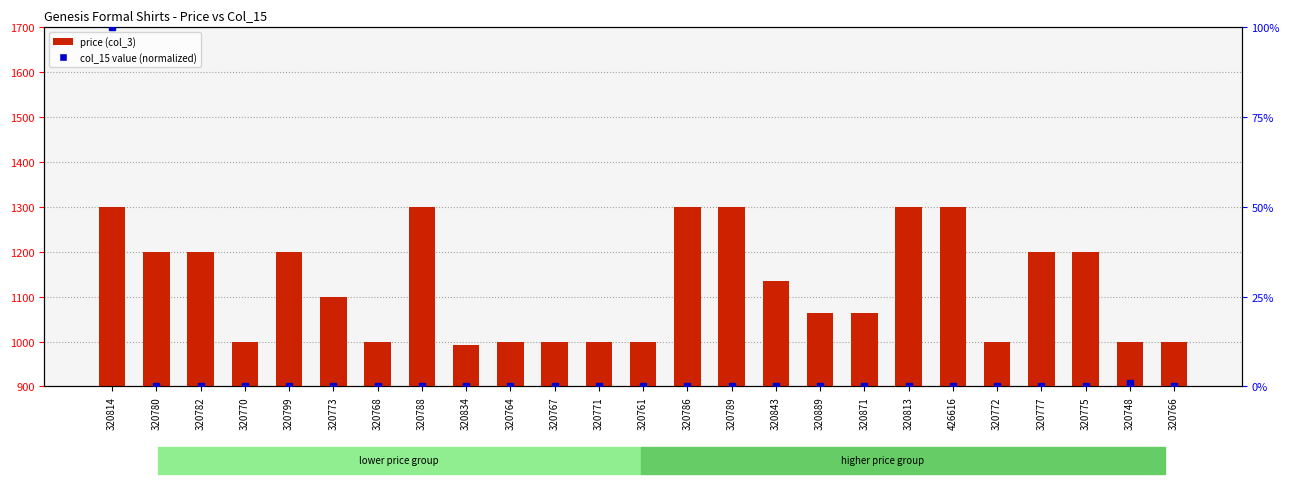

Which series has the widest spread of values?

price (col_3)